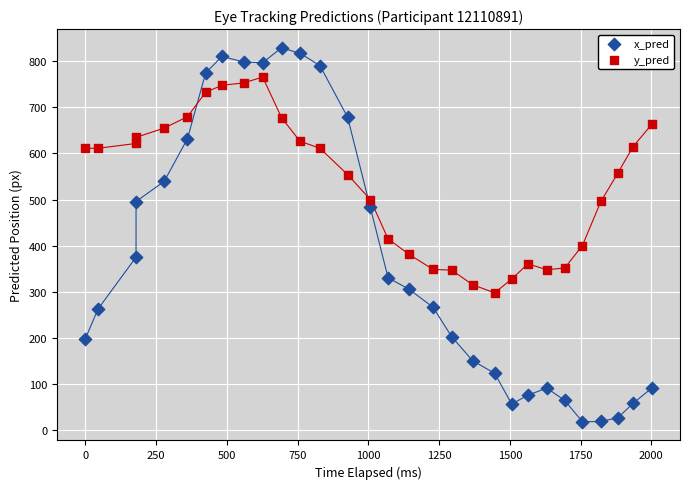

Across all data points, what is the range of X values (max minus min)?

2001.2